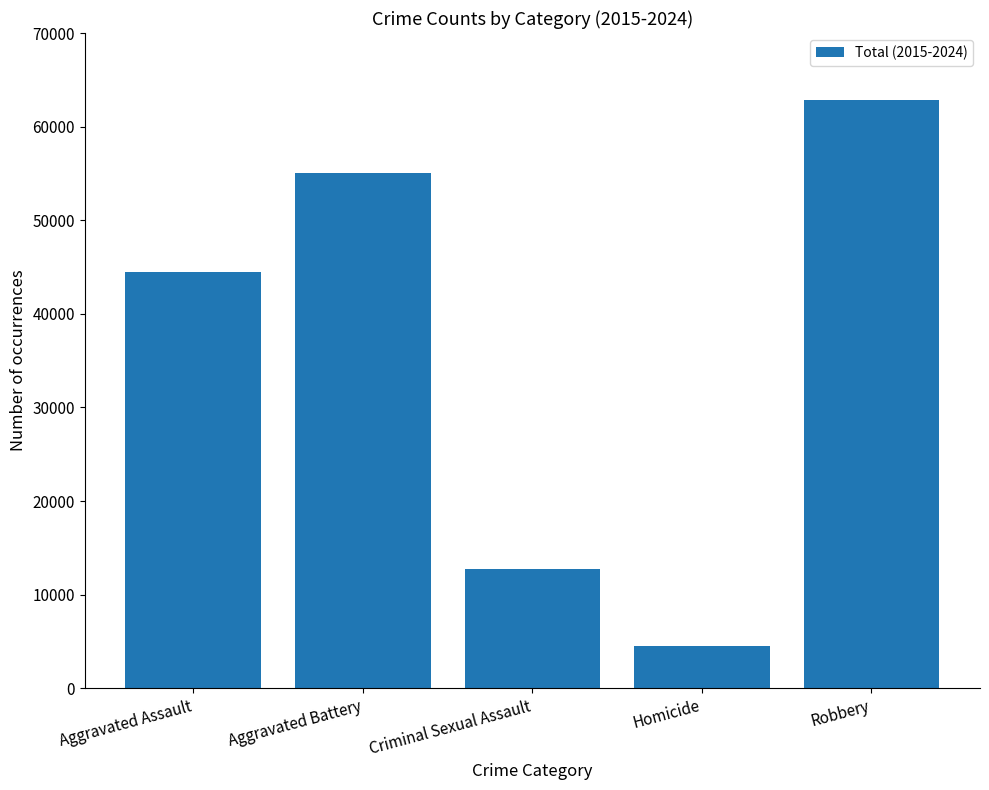

What is the sum of the values at Aggravated Battery and Criminal Sexual Assault?

67773